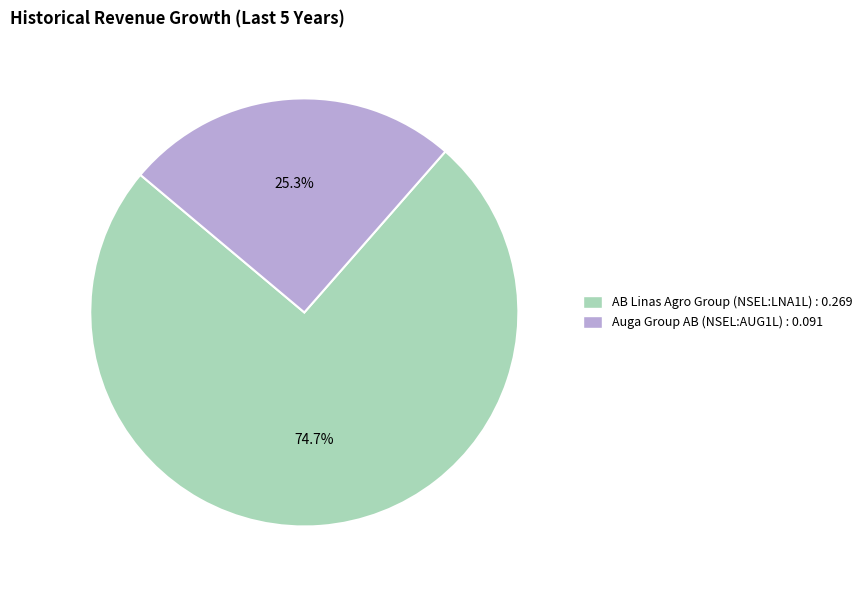

How many slices are in this pie chart?

2